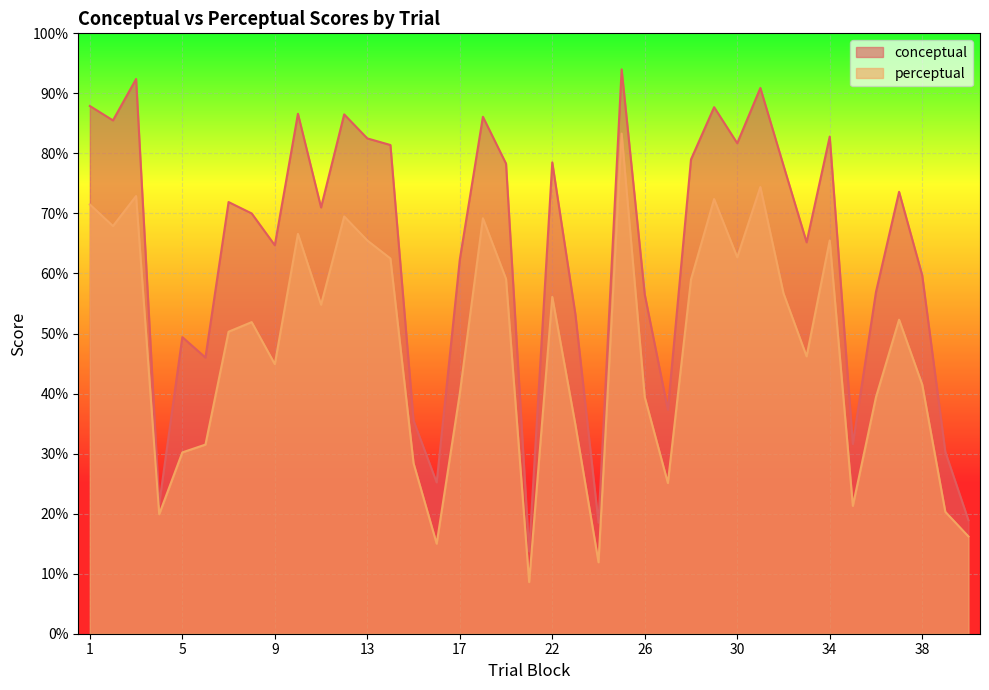

How many lines are shown in the chart?

2